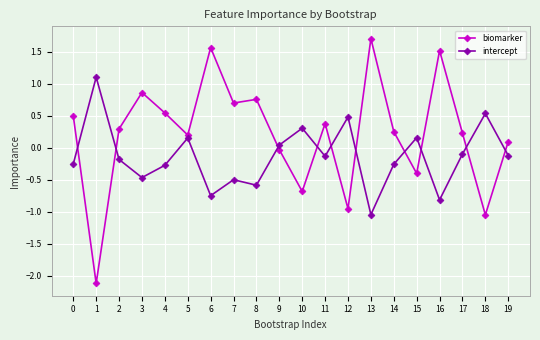

True or false: biomarker and intercept intersect in this chart.

True